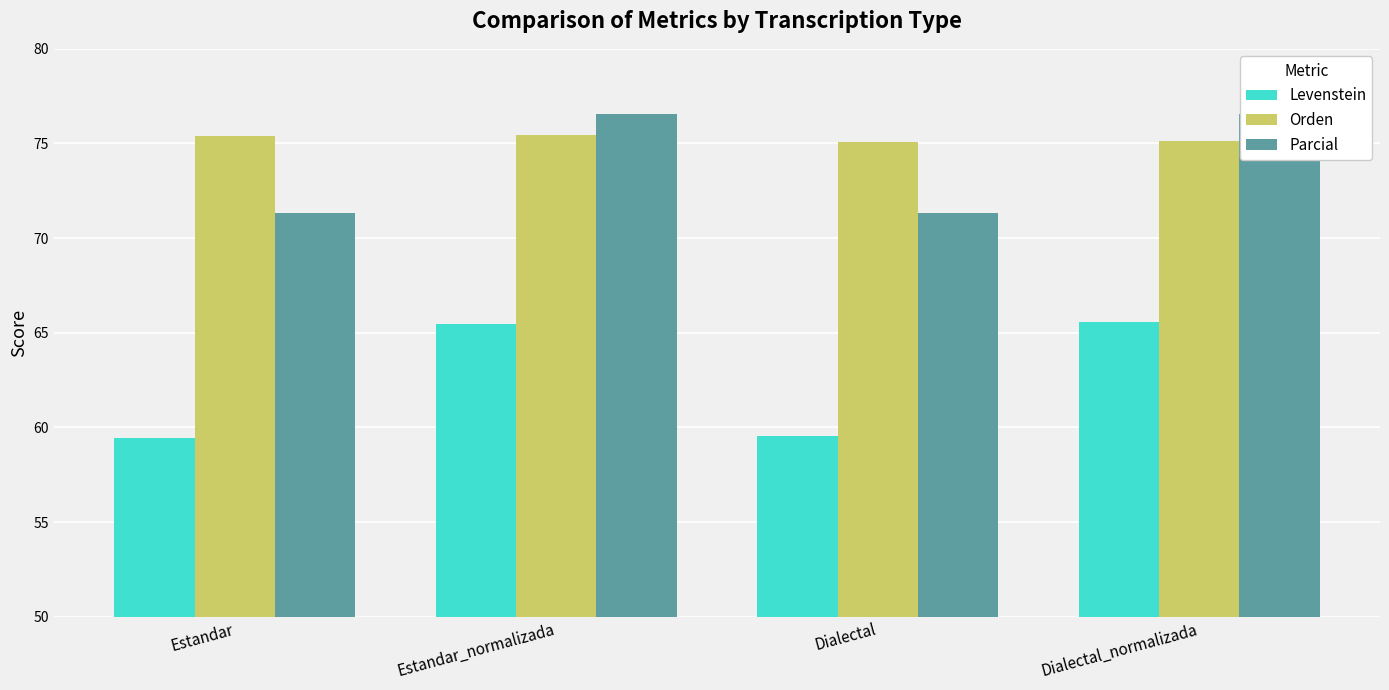

How many data points does each series have?

4